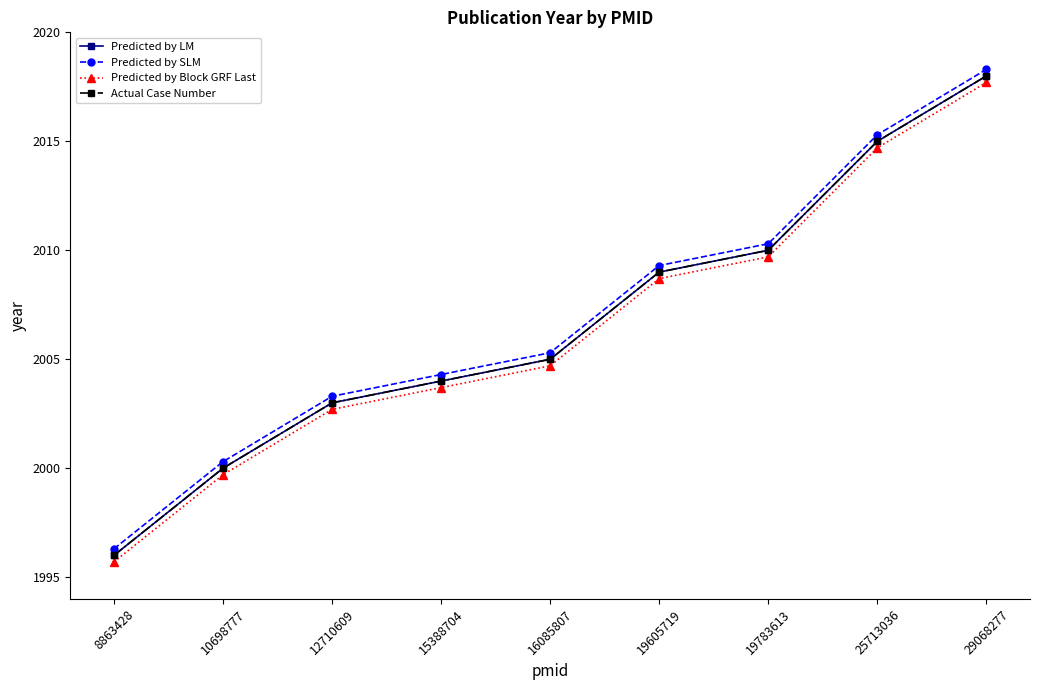

What is the difference between the second highest and second lowest values in the Predicted by SLM series?

15.0